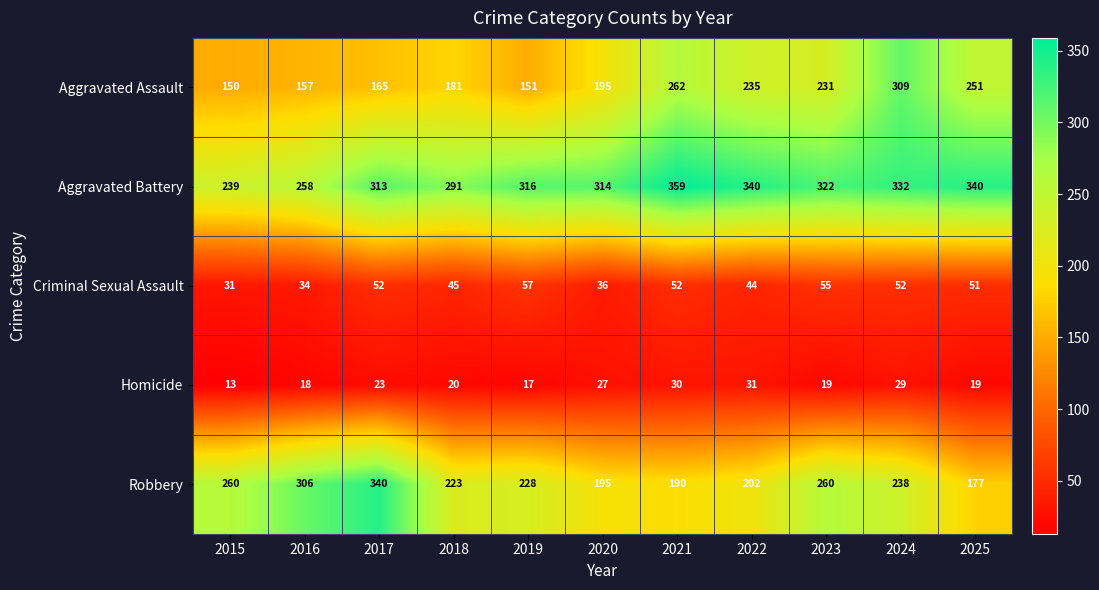

What is the difference between the highest and lowest values at 2023?

303